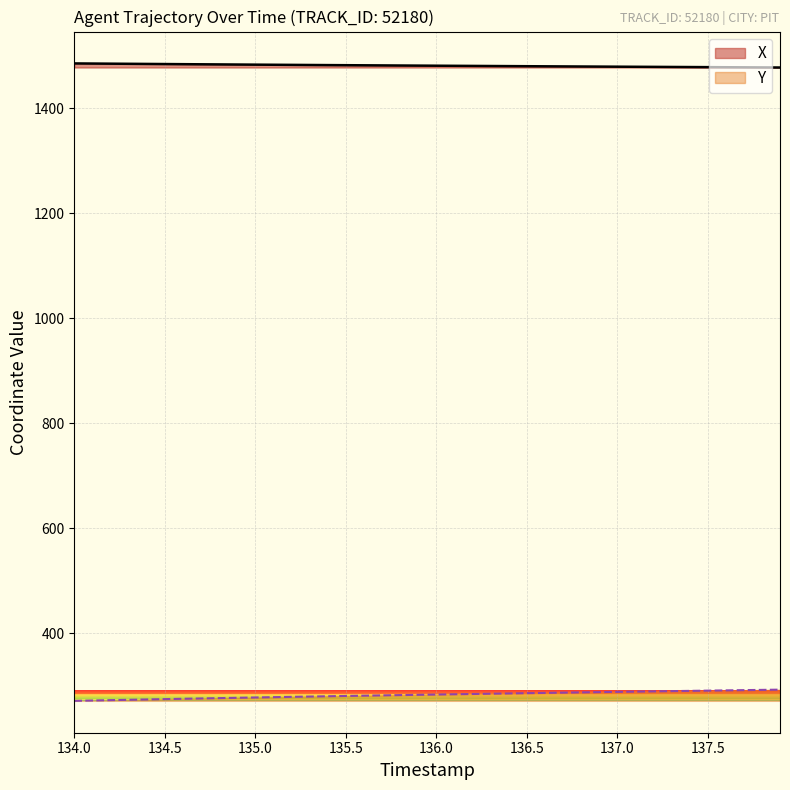

Reading left to right, what are all the values shown in this chart?

X: 1485.3	1485.1	1484.8	1484.6	1484.3	1484.1	1483.9	1483.6	1483.4	1483.2	1483.0	1482.8	1482.5	1482.3	1482.1	1481.9	1481.7	1481.5	1481.3	1481.1	1480.9	1480.8	1480.6	1480.4	1480.2	1480.0	1479.8	1479.6	1479.4	1479.3	1479.1	1478.9	1478.7	1478.6	1478.4	1478.2	1478.0	1477.9	1477.7	1477.5
Y: 271.1	271.8	272.4	273.1	273.7	274.4	275.0	275.7	276.3	276.9	277.5	278.1	278.7	279.3	279.9	280.4	281.0	281.5	282.1	282.6	283.1	283.6	284.2	284.7	285.2	285.7	286.2	286.7	287.2	287.7	288.2	288.7	289.2	289.6	290.1	290.6	291.0	291.5	292.0	292.5